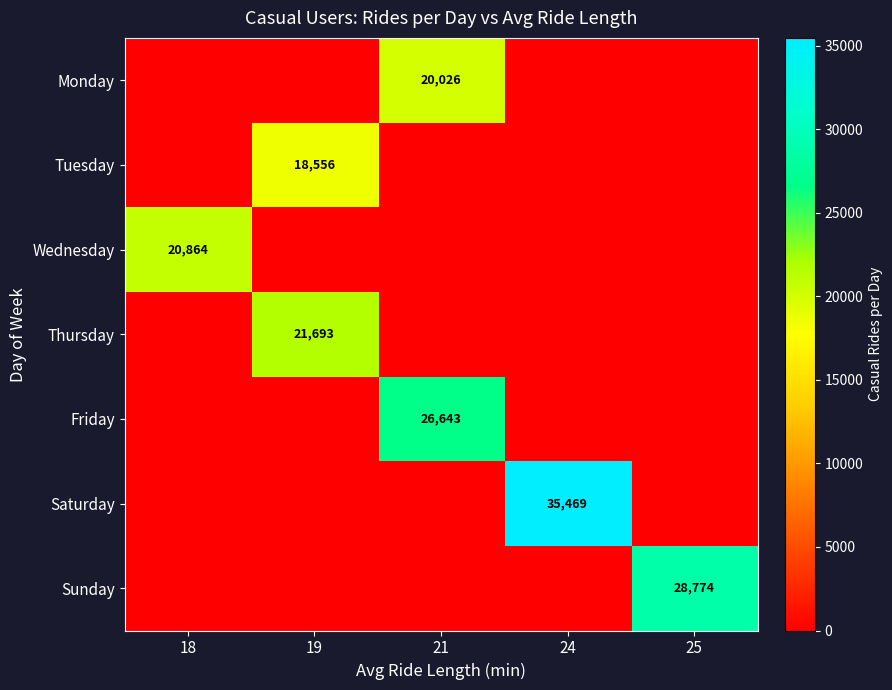

Between 21 and 25, which is larger?

21